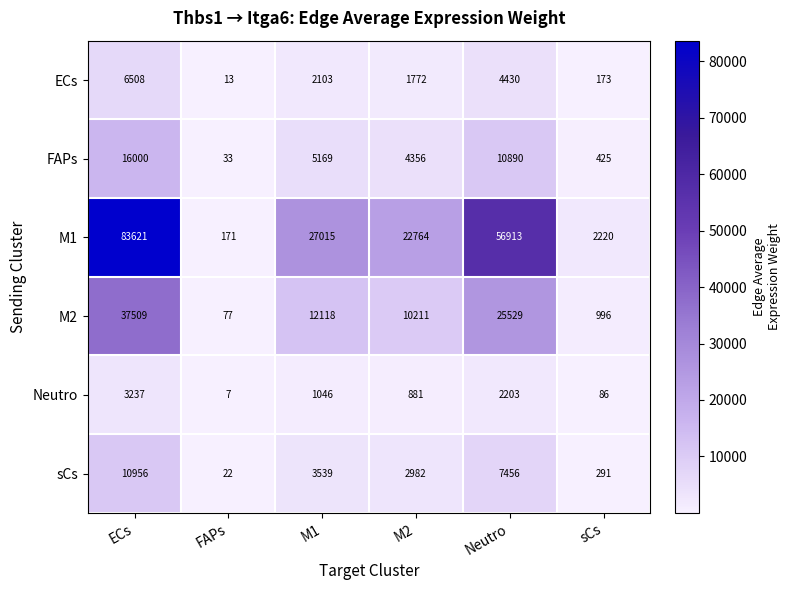

What is the average value of the sCs series?

4208